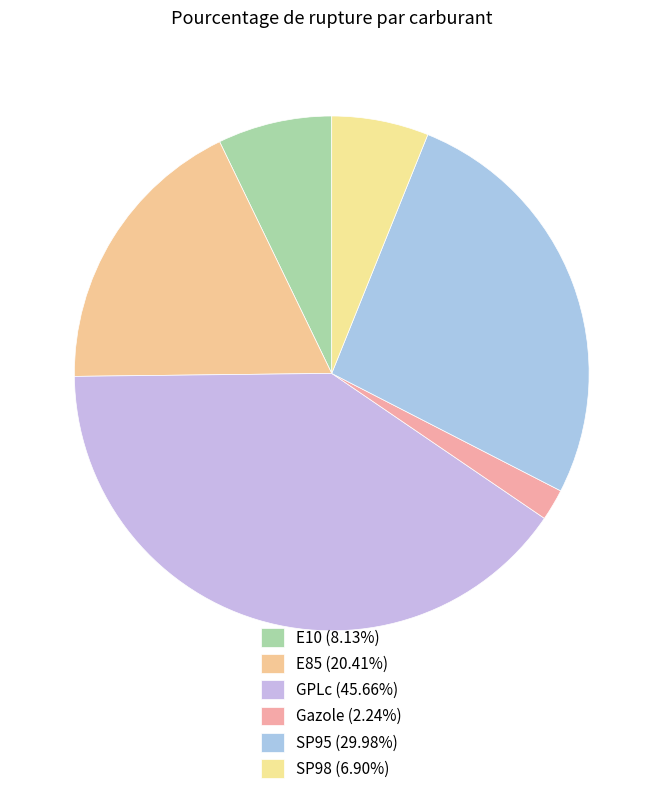

How many slices are in this pie chart?

6